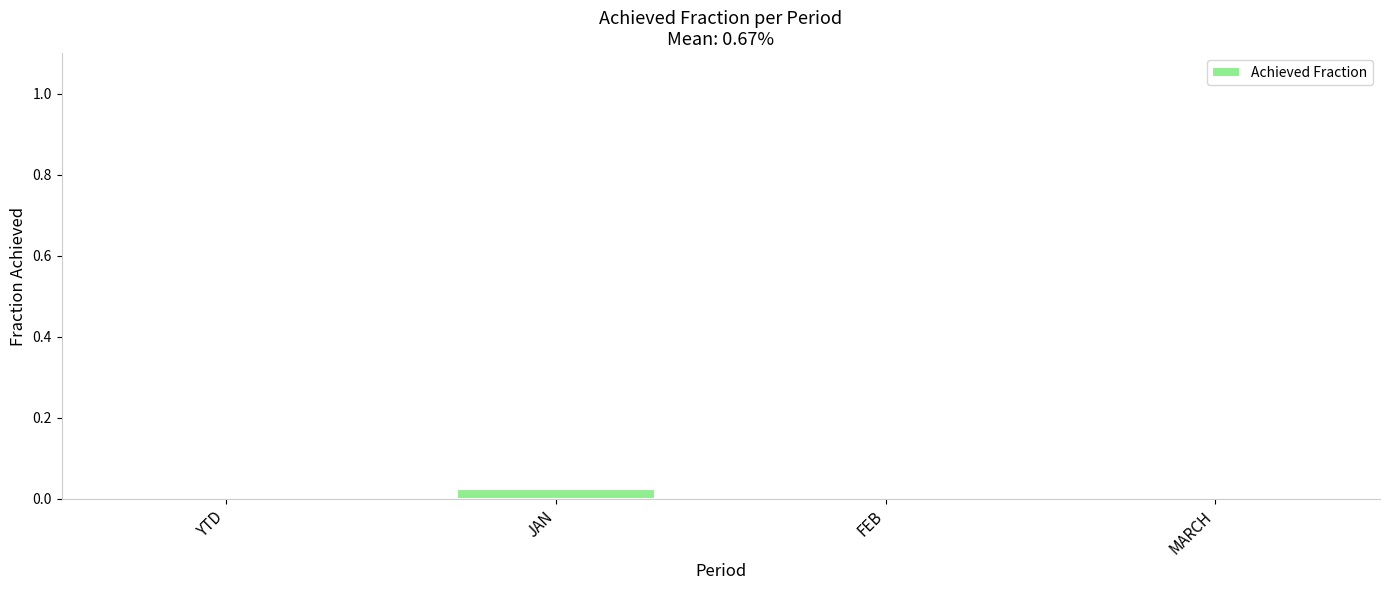

Is it true that the value at MARCH is 0.0?

True